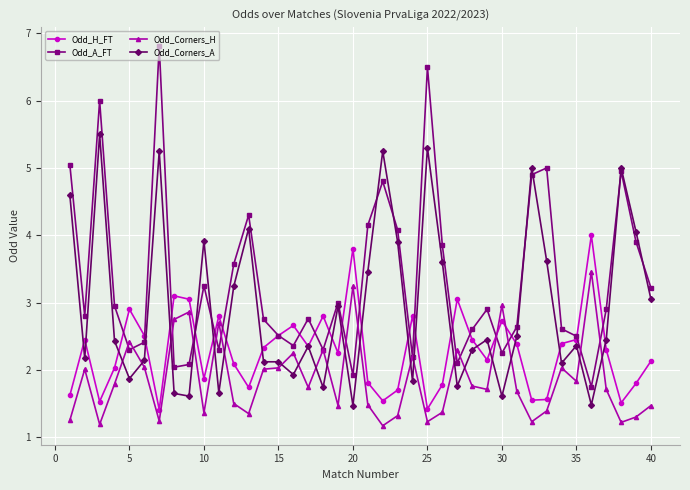

True or false: Odd_H_FT and Odd_Corners_A intersect in this chart.

True